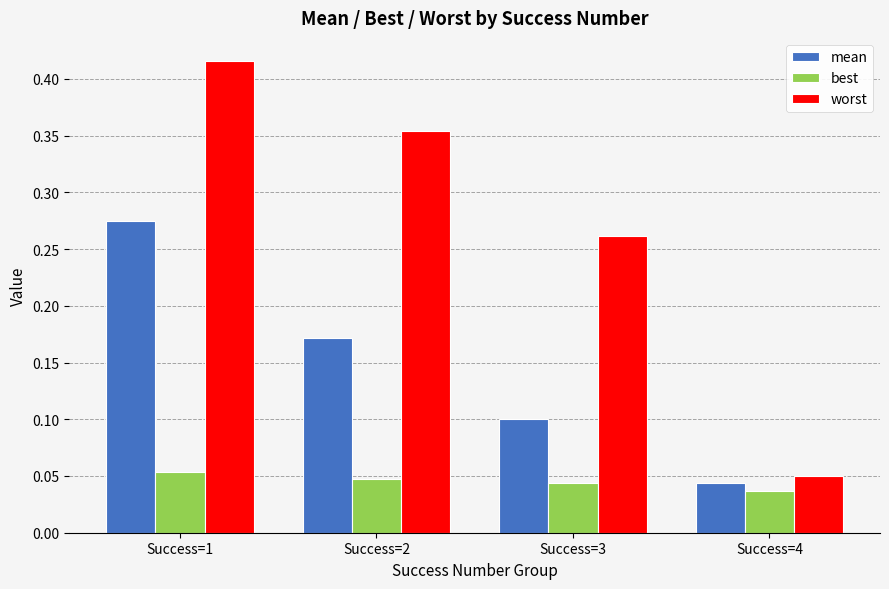

Which label corresponds to the largest value in the chart?

Success=1